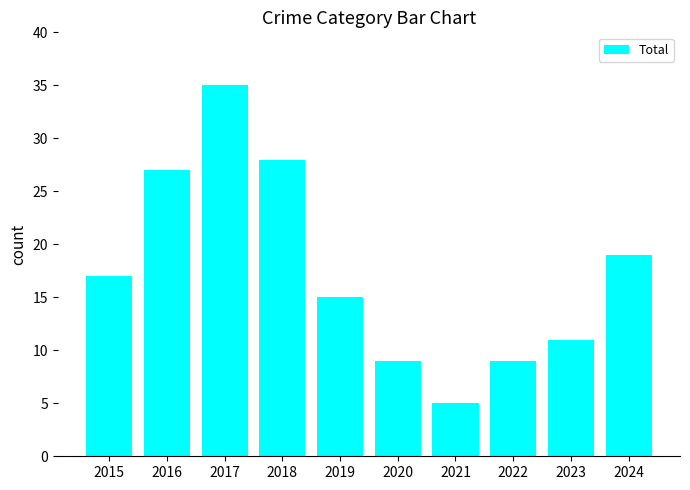

What is the value of the 2nd bar from the left?

27